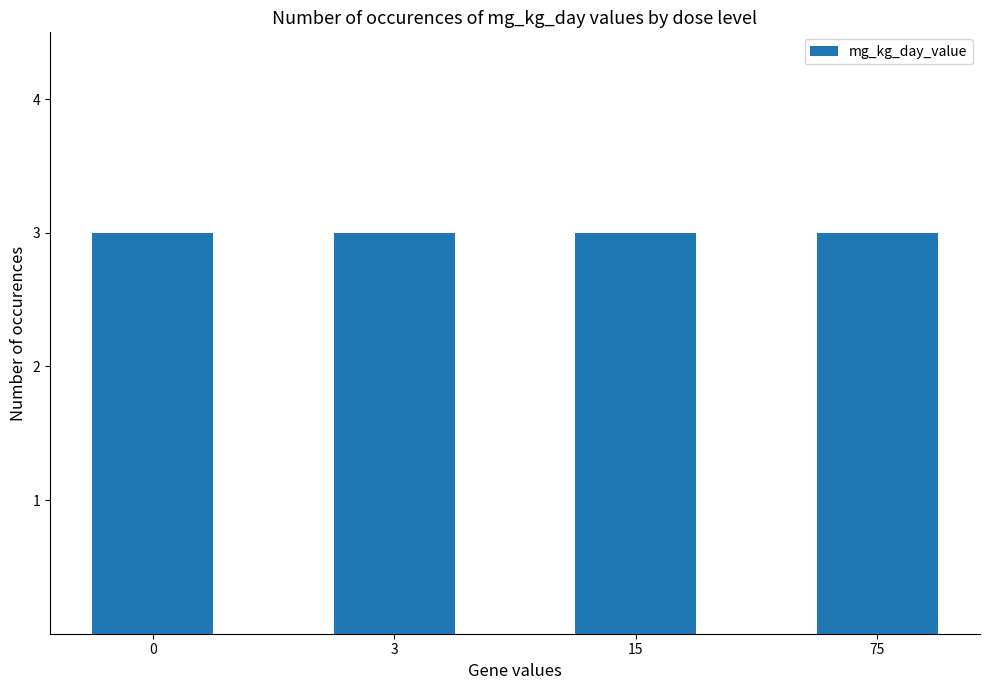

Which has a higher value, 0 (F1/M) or 15 (F1/M)?

15 (F1/M)